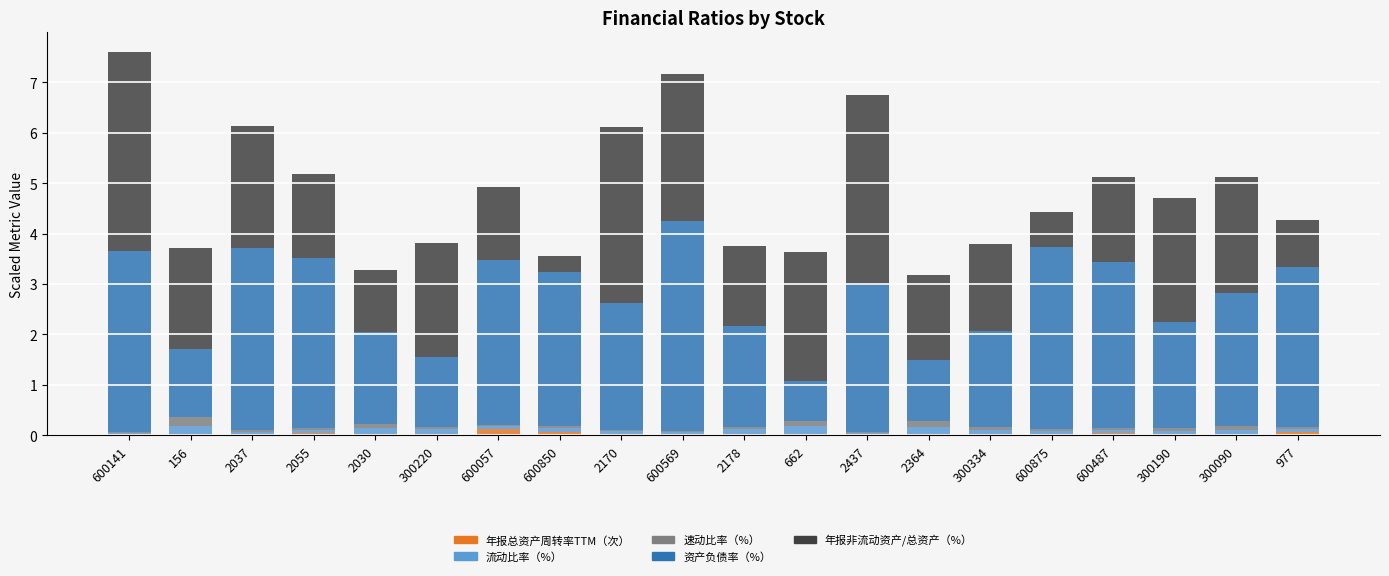

Count the number of data series in this chart.

5